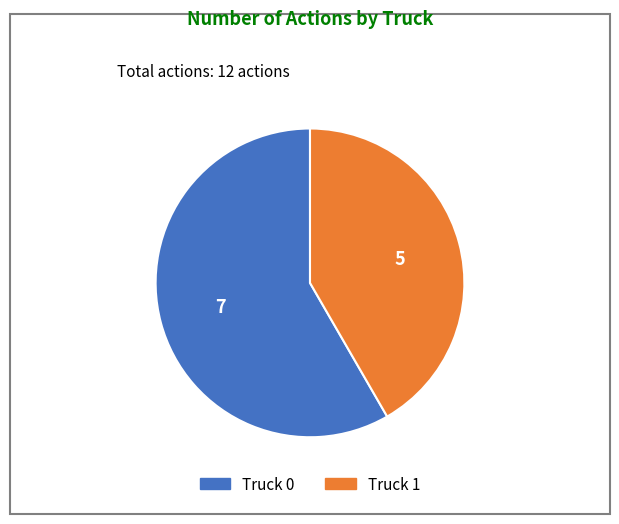

How many segments does this pie chart have?

2